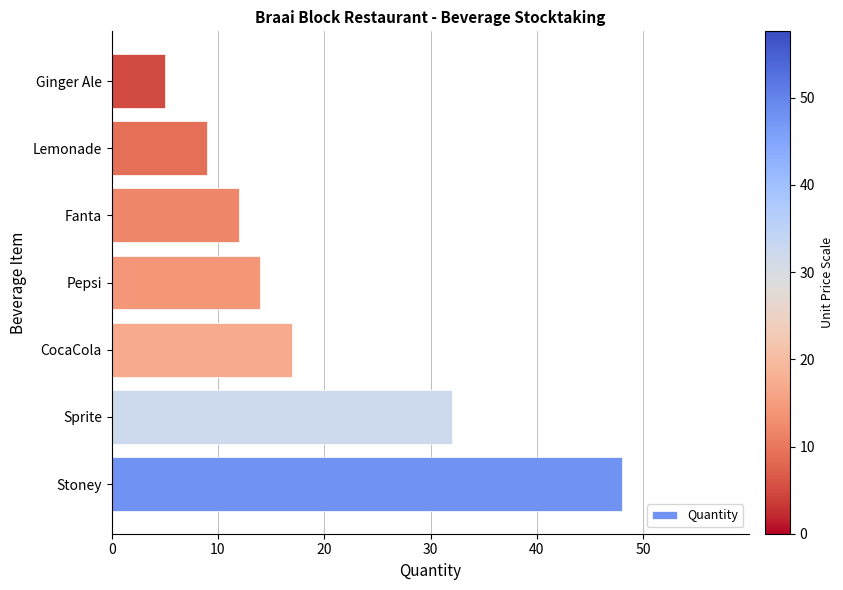

How many bars are there in total?

7